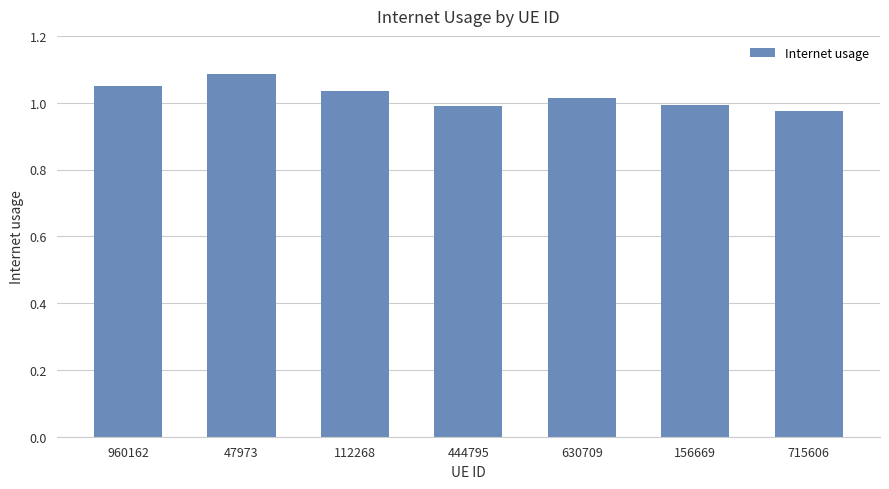

What is the ratio of the value at 715606 to the value at 112268?

0.9